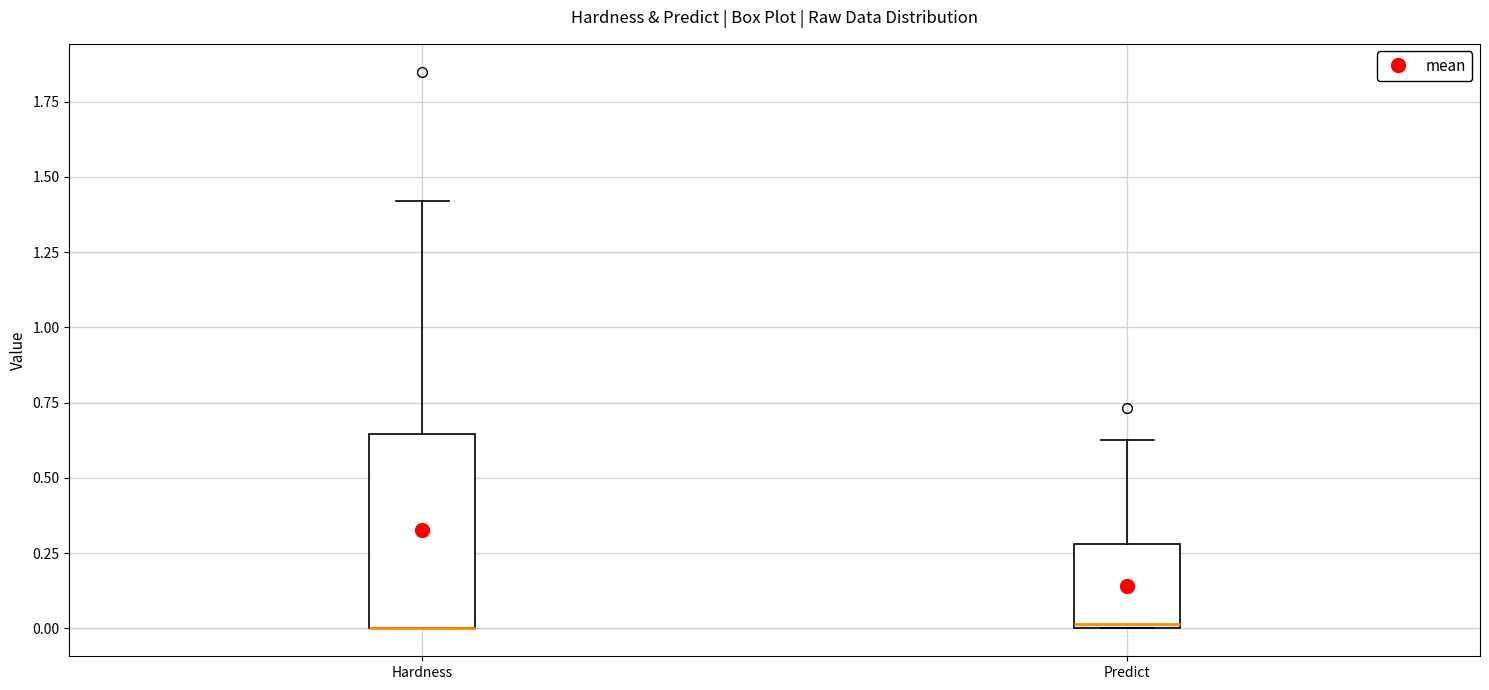

Reading left to right, read every box against the y-axis: the position of its median line, the range the box covers, and the ends of its whiskers. The values are not printed on the chart, so give them approximately, as read against the axis.

Hardness: median 0.00 (drawn on the box's lower edge), box 0.00 to 0.65, whiskers 0.00 to 1.40
Predict: median 0.00 (just above the box's lower edge), box 0.00 to 0.30, whiskers 0.00 to 0.65